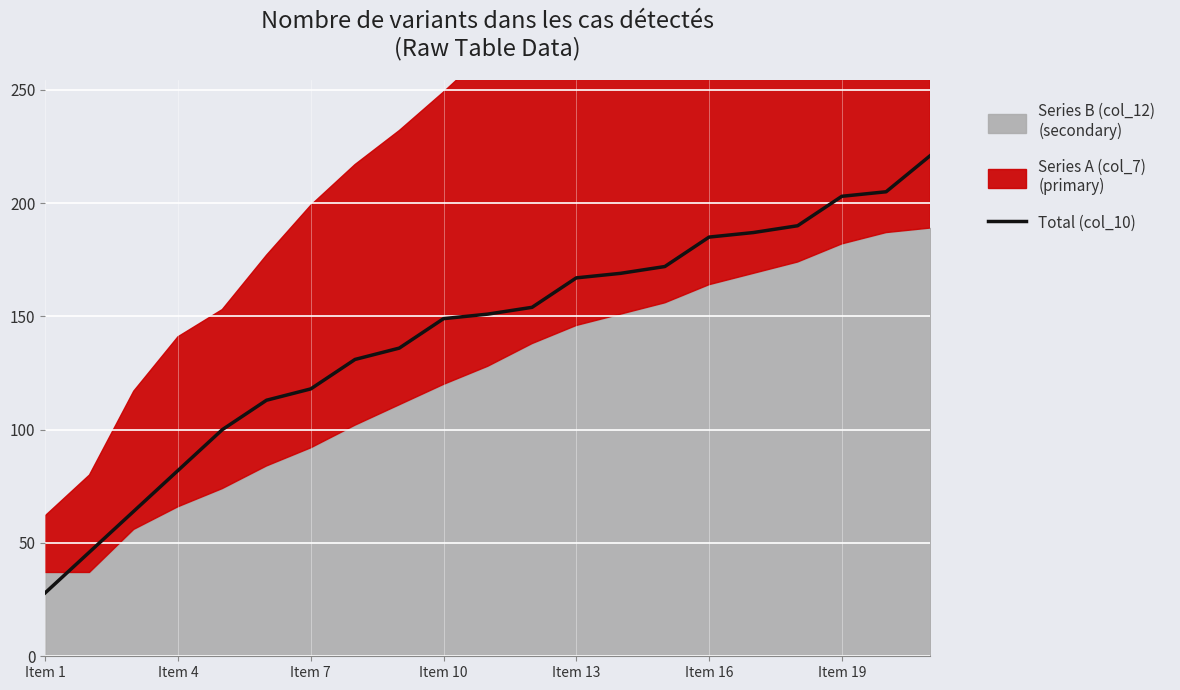

The Total (col_10) series shows 81 at Item 13. True or false?

False